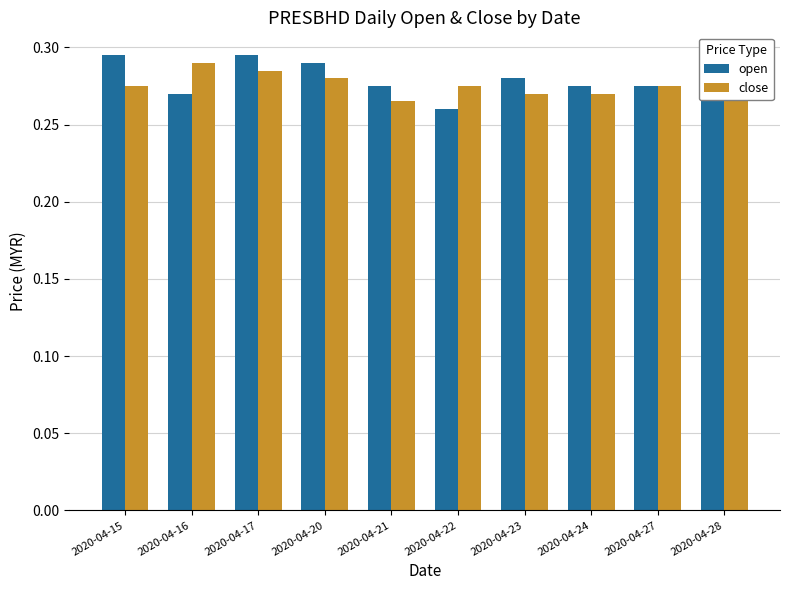

Rank the series at 2020-04-15 from lowest to highest value.

close, open